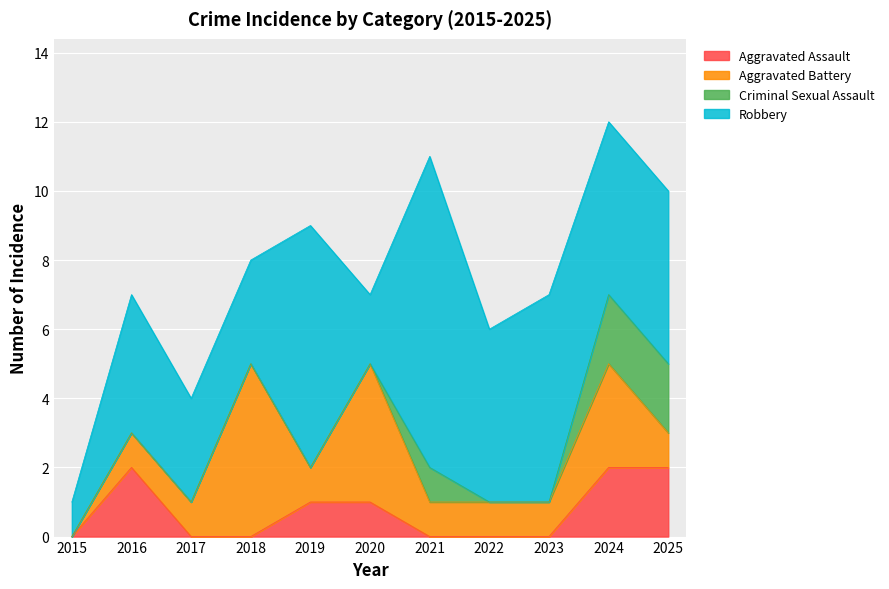

Read the Robbery value at 2019.

7